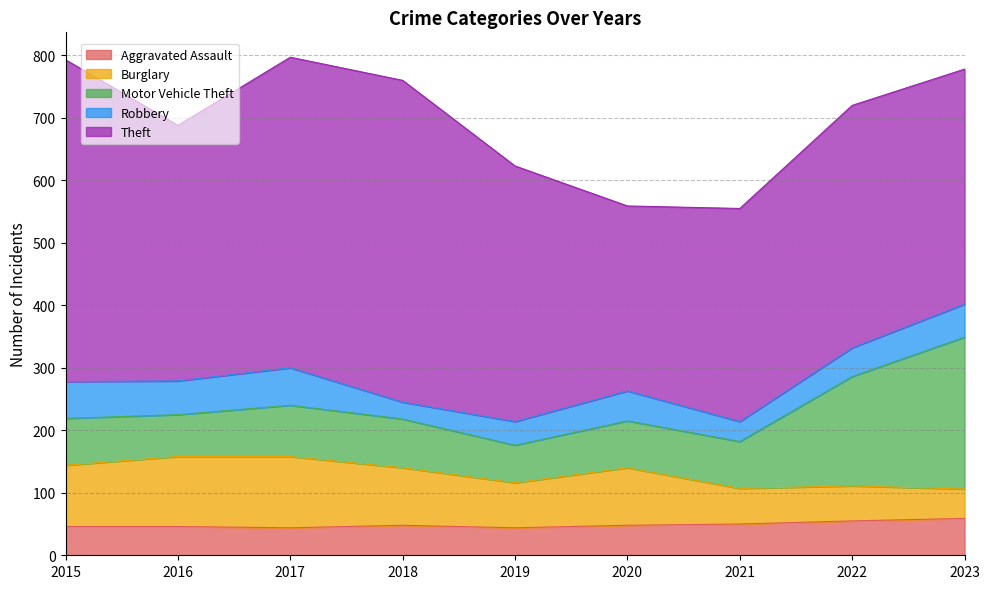

How many interior local peaks does the Burglary series have?

2